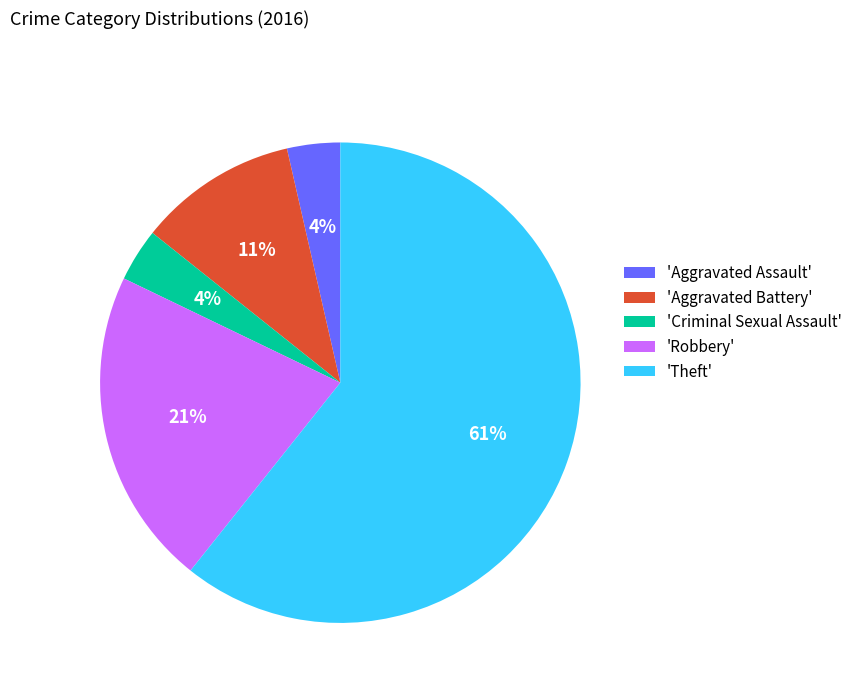

Between 'Theft' and 'Robbery', which is larger?

'Theft'